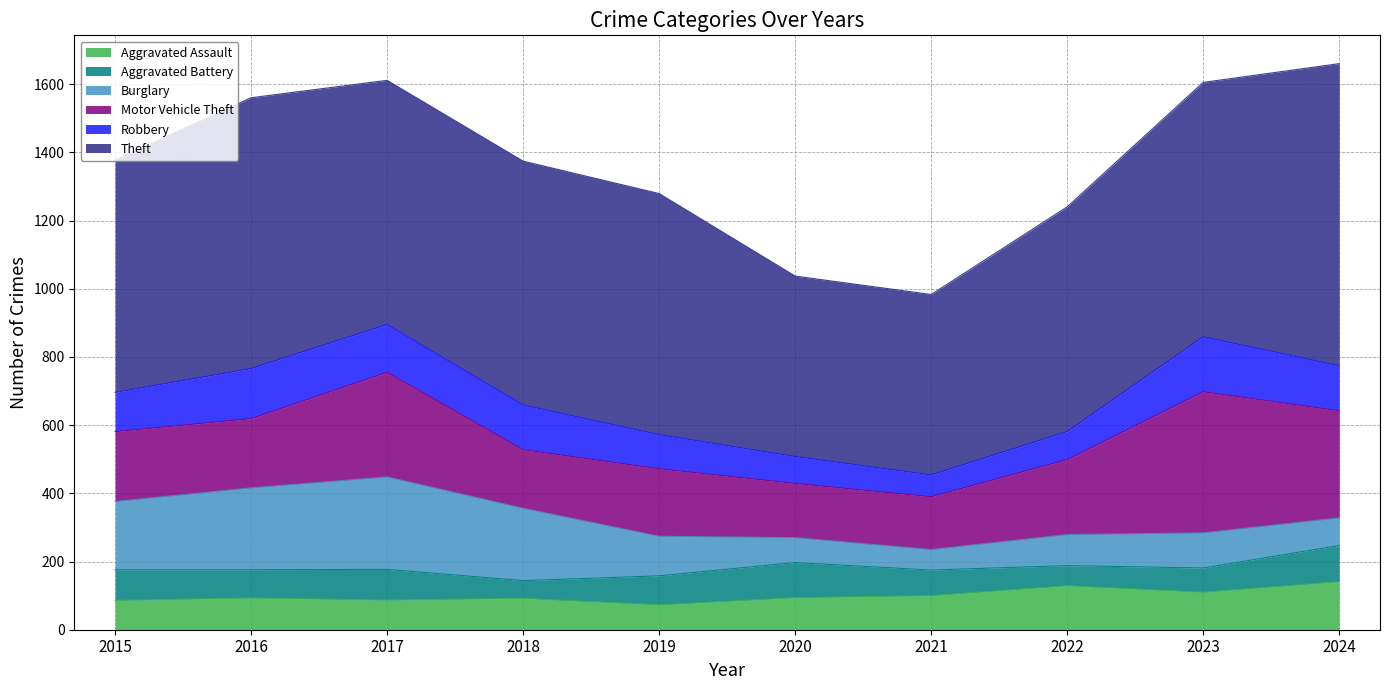

At which category is the sum across all series the highest?

2024